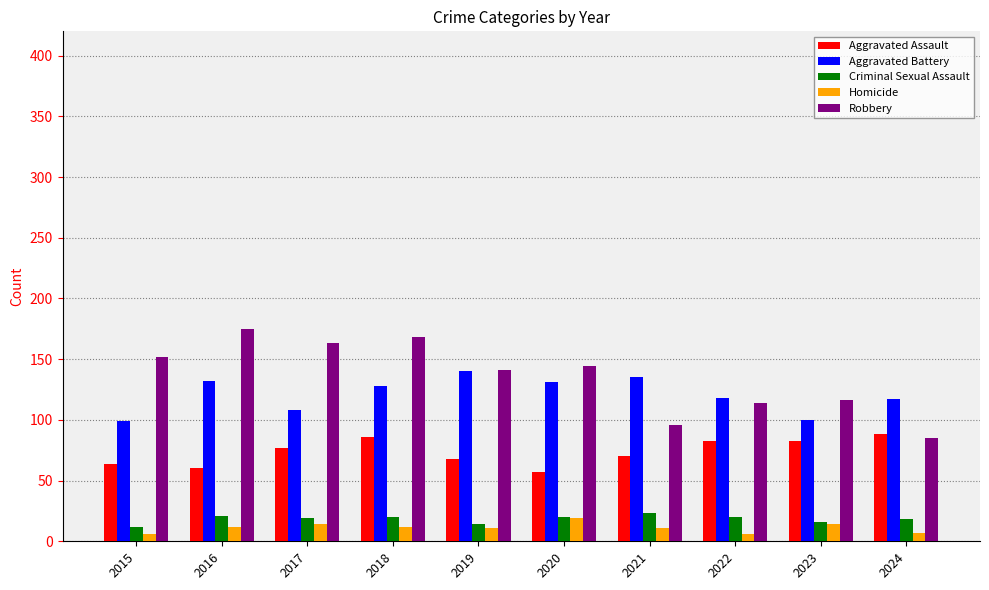

What is the difference between the second highest and second lowest values in the Aggravated Battery series?

35